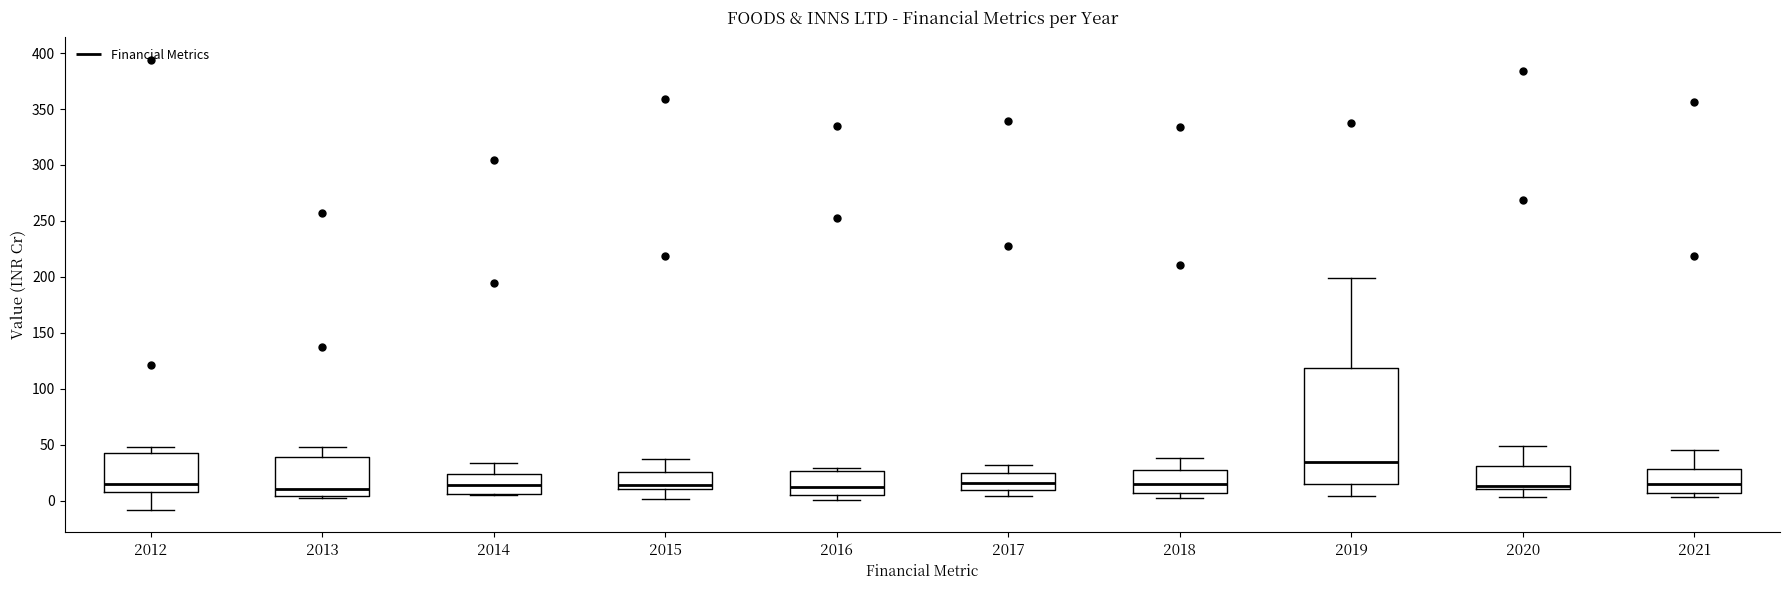

Where does the upper whisker of the box at x = 2019 end on the y-axis? The values are not printed on the chart, so give them approximately, as read against the axis.

200